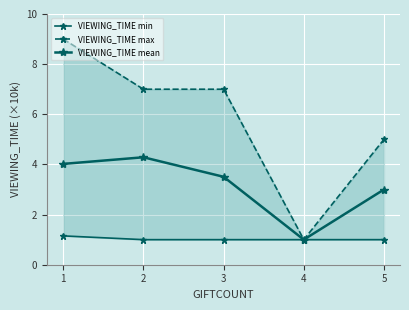

Where is VIEWING_TIME max nearest to the value 5?

5